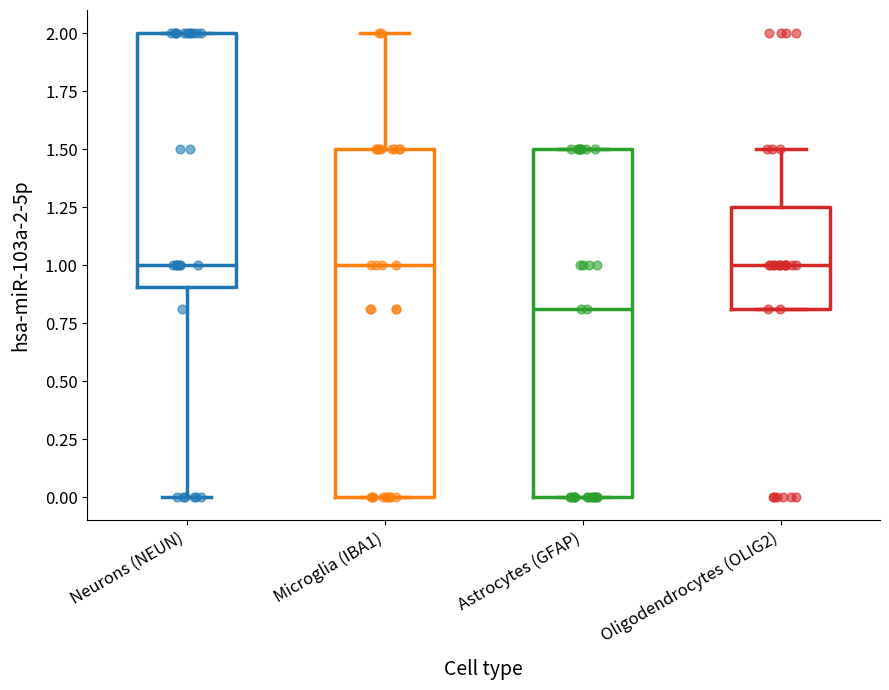

Reading left to right, read every box against the y-axis: the position of its median line, the range the box covers, and the ends of its whiskers. The values are not printed on the chart, so give them approximately, as read against the axis.

Neurons (NEUN): median 1.00, box 0.90 to 2.00, whiskers 0.00 to 2.00
Microglia (IBA1): median 1.00, box 0.00 to 1.50, whiskers 0.00 to 2.00
Astrocytes (GFAP): median 0.80, box 0.00 to 1.50, whiskers 0.00 to 1.50
Oligodendrocytes (OLIG2): median 1.00, box 0.80 to 1.25, whiskers 0.80 to 1.50